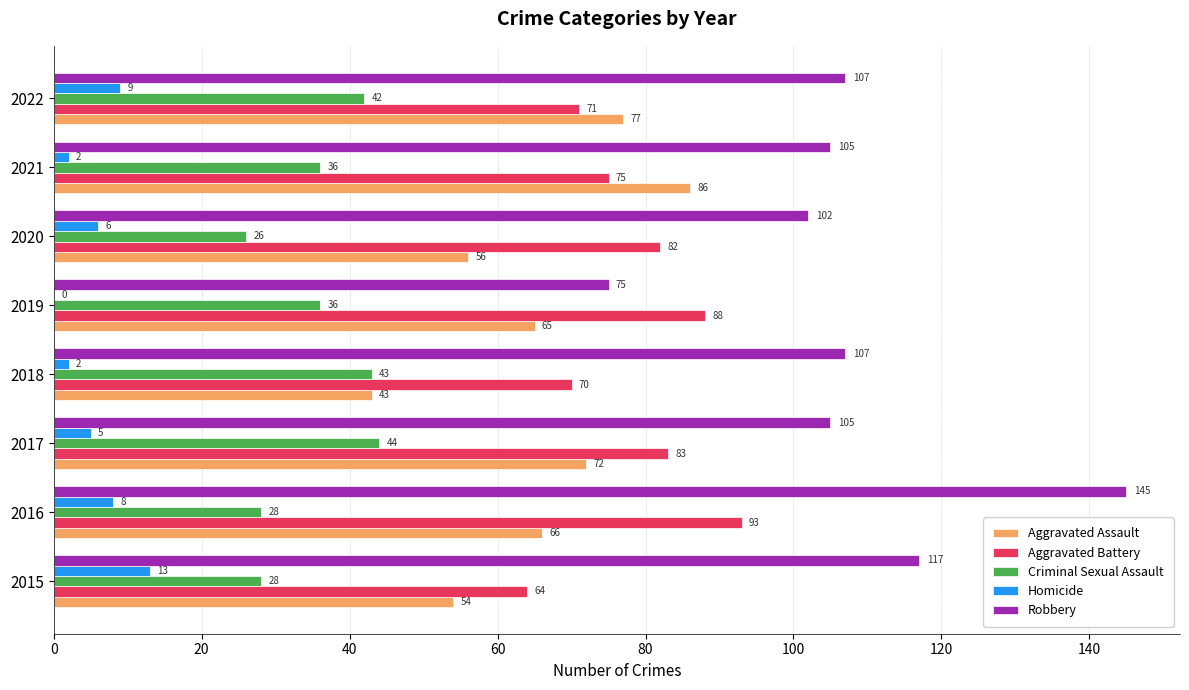

How many series are shown in this chart?

5